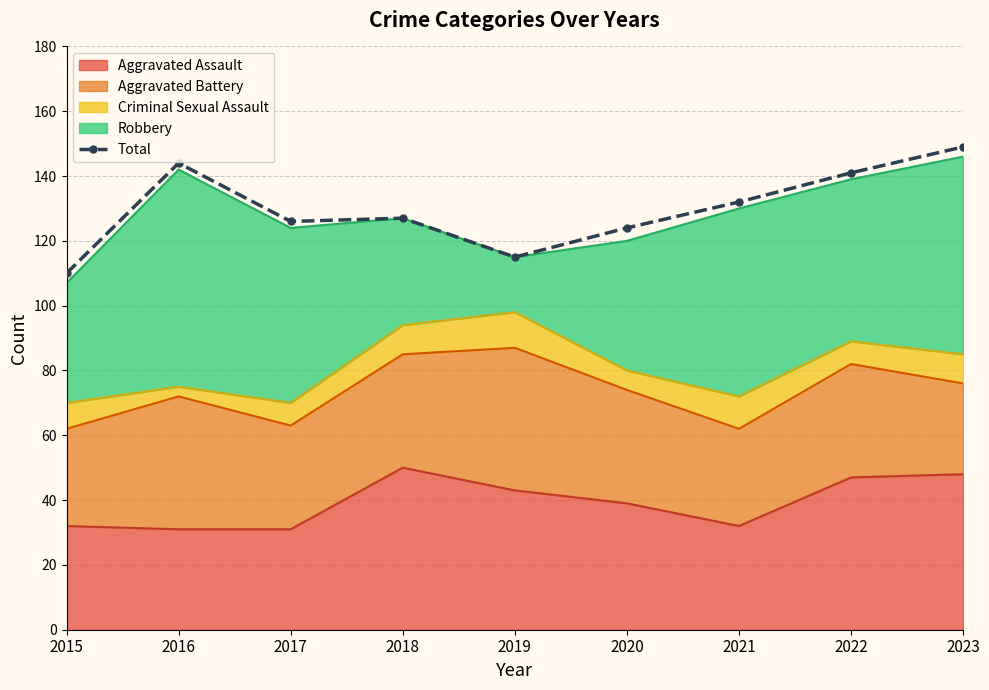

What is the change in value from 2016 to 2018?

-17